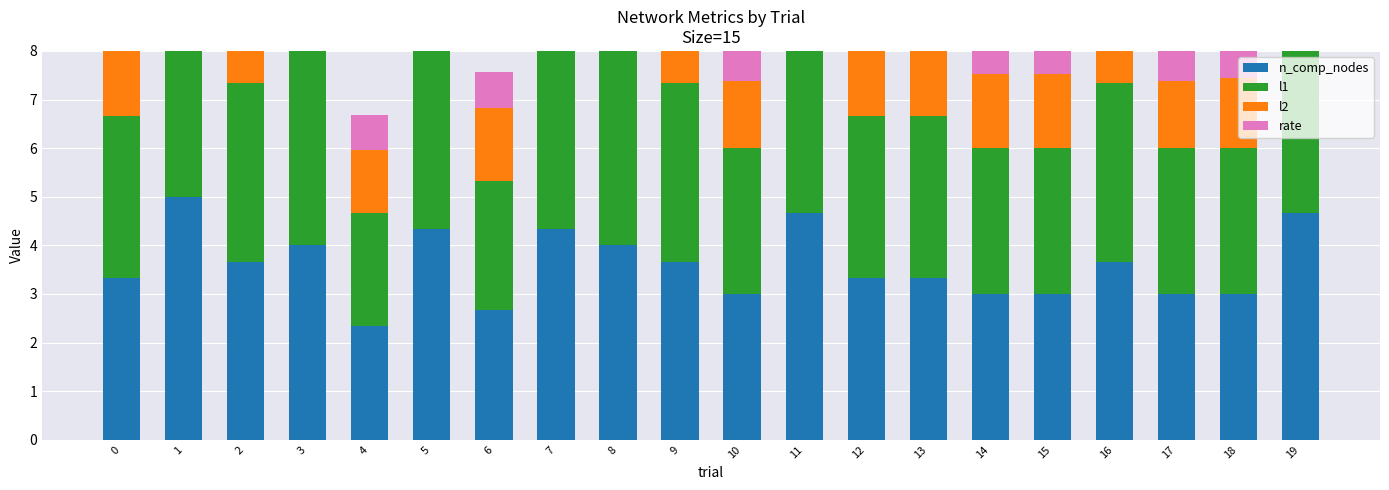

What is the value of the rate bar at the 5th from the left?

0.7